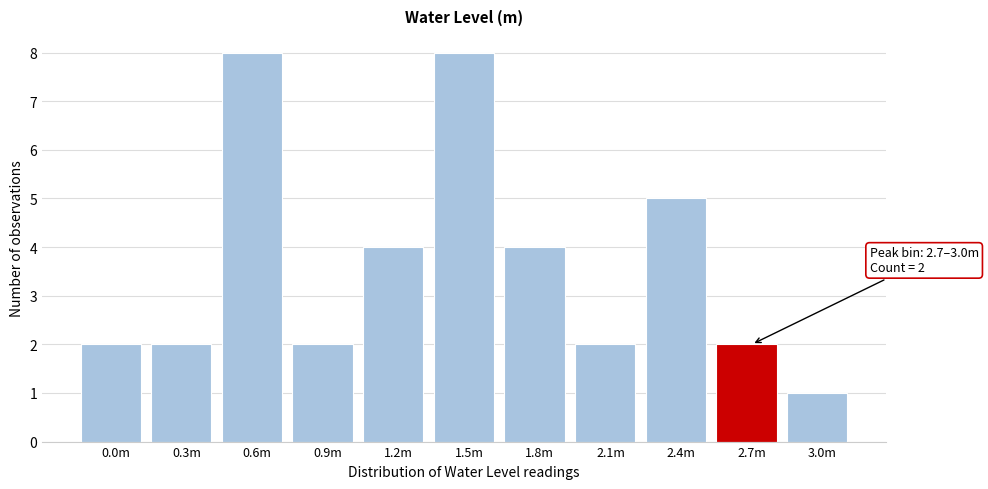

Reading left to right, what are all the values shown in this chart?

2	2	8	2	4	8	4	2	5	2	1